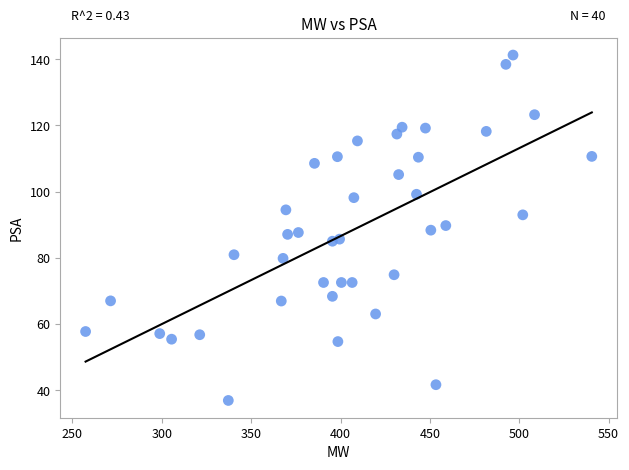

What is the range of X values (max minus min)?

283.3